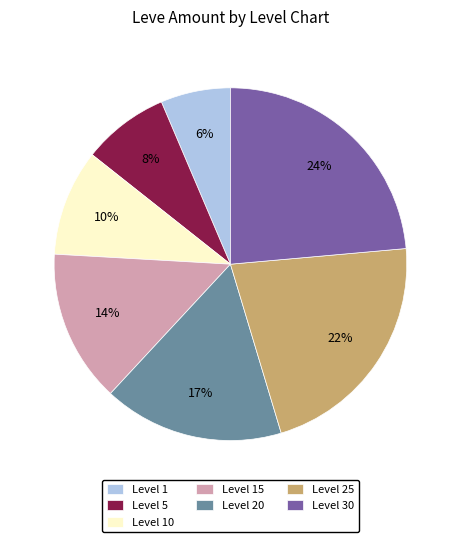

Is it true that Level 15 is 8% of the pie?

False